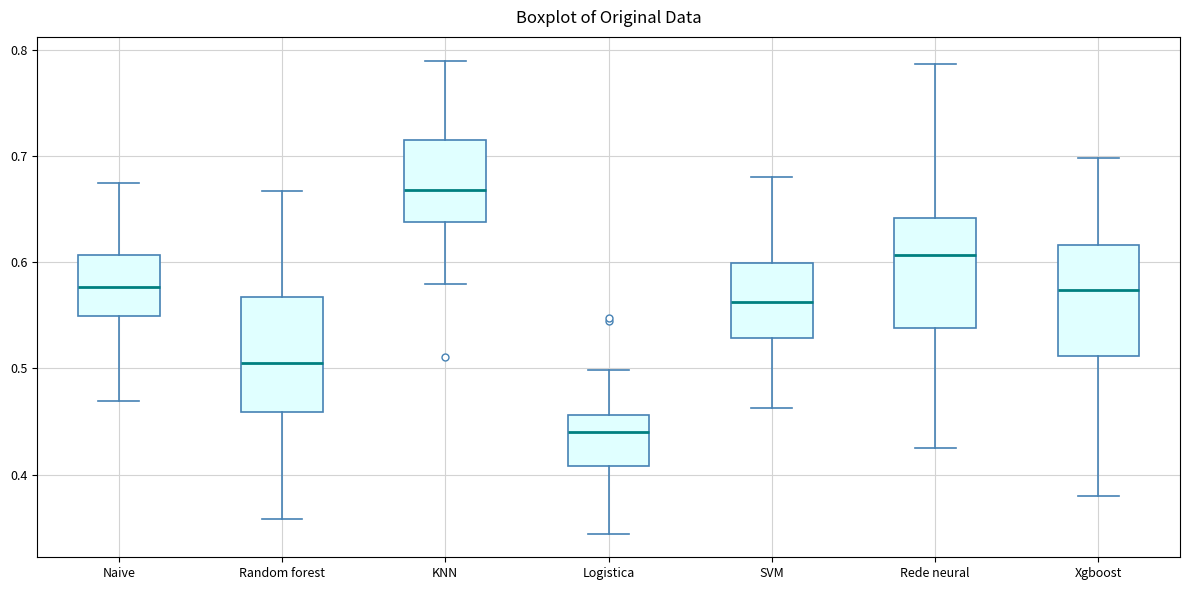

Reading left to right, transcribe this box plot: for each box, give where its median line is, the range the box spans, and where its two whiskers end, as read against the y-axis. The values are not printed on the chart, so give them approximately, as read against the axis.

Naive: median 0.58, box 0.55 to 0.61, whiskers 0.47 to 0.68
Random forest: median 0.51, box 0.46 to 0.57, whiskers 0.36 to 0.67
KNN: median 0.67, box 0.64 to 0.72, whiskers 0.58 to 0.79
Logistica: median 0.44, box 0.41 to 0.46, whiskers 0.34 to 0.50
SVM: median 0.56, box 0.53 to 0.60, whiskers 0.46 to 0.68
Rede neural: median 0.61, box 0.54 to 0.64, whiskers 0.43 to 0.79
Xgboost: median 0.57, box 0.51 to 0.62, whiskers 0.38 to 0.70